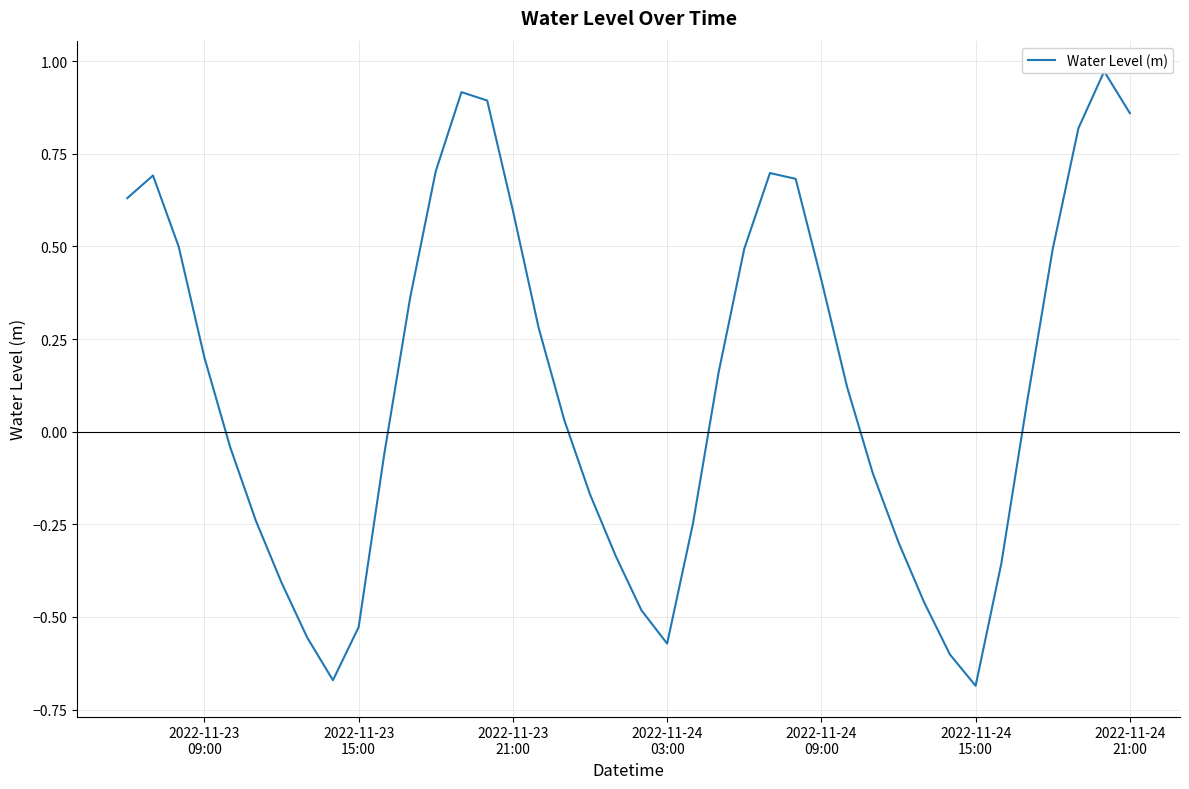

Is this an area chart (filled region under the line)?

No